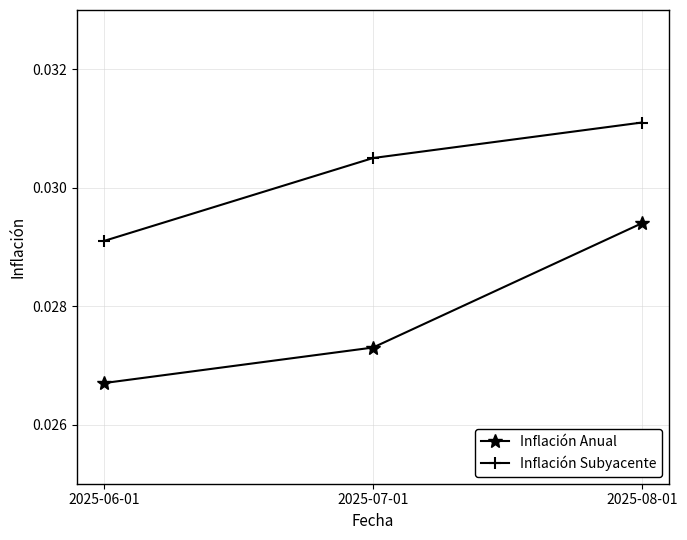

List the series in order of their overall mean, highest first.

Inflación Subyacente, Inflación Anual